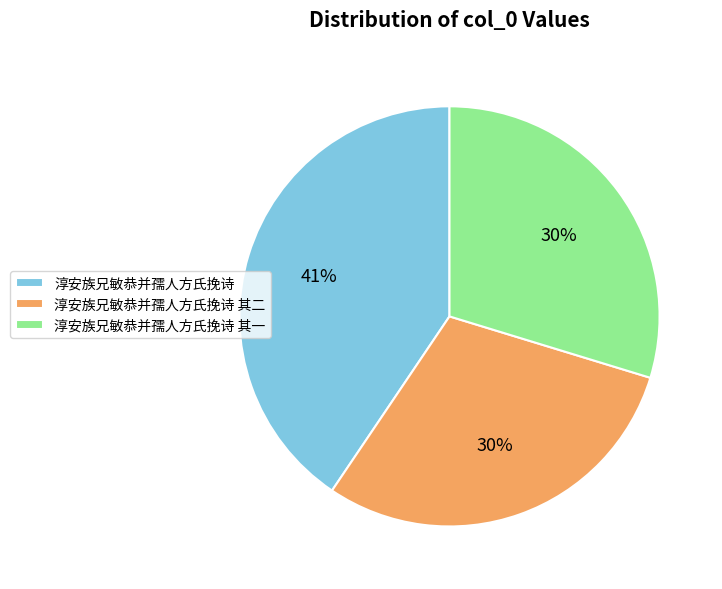

To the nearest percent, what percentage of the pie is 淳安族兄敏恭并孺人方氏挽诗?

41%